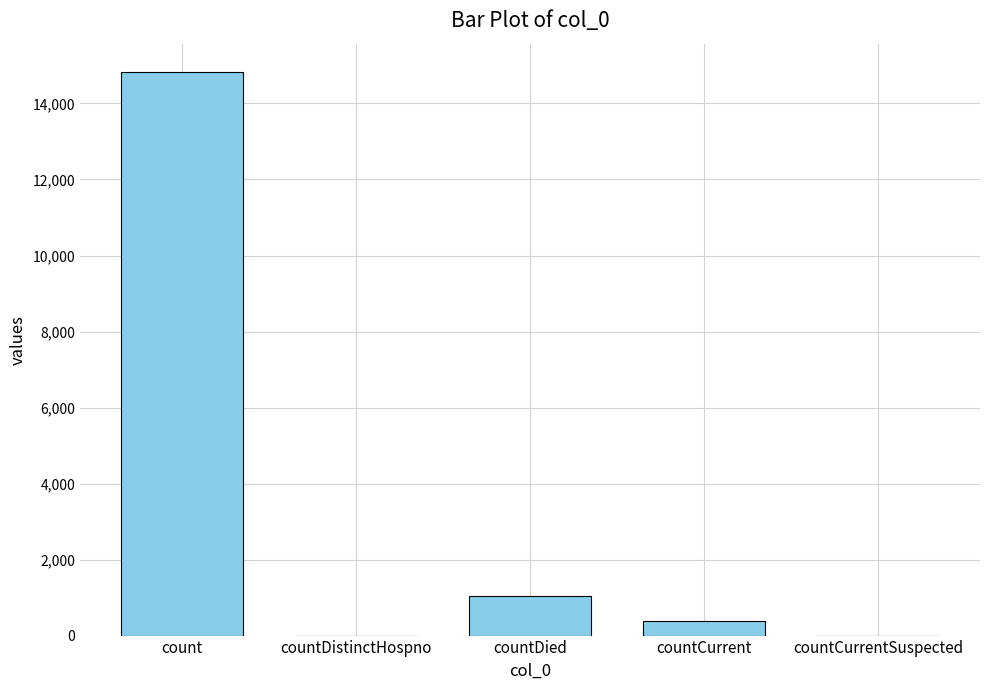

What is the sum of all values?

16269